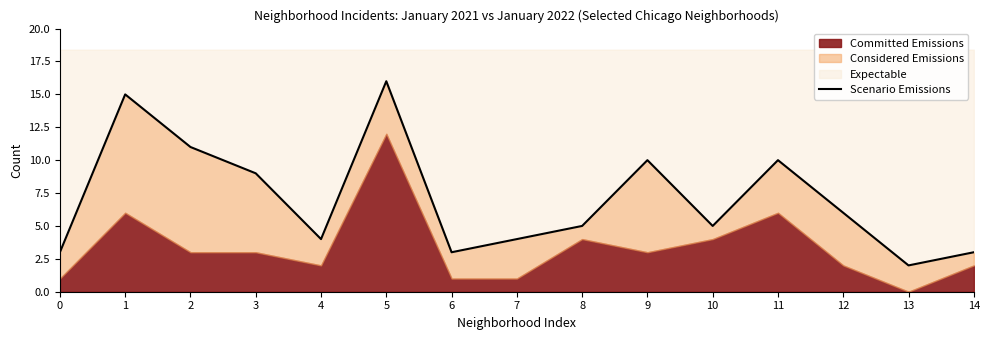

What is the greatest value displayed?

16